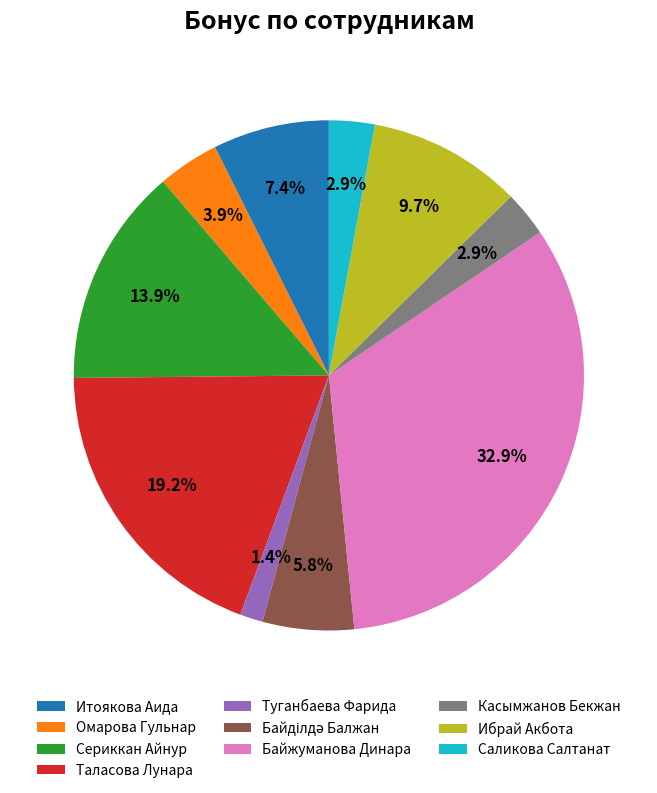

How many slices are in this pie chart?

10